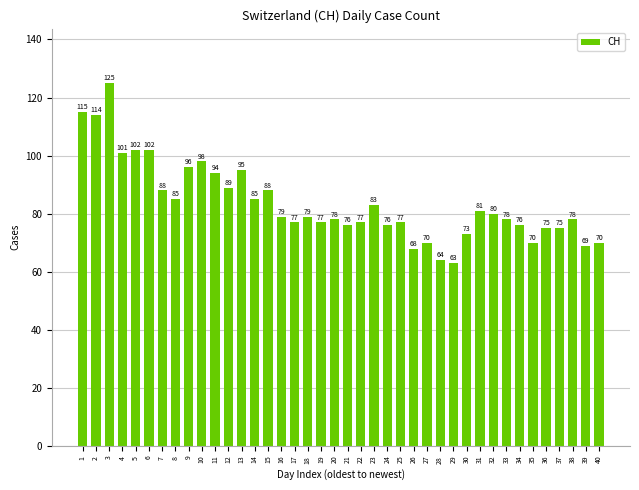

True or false: the data shows 75 at 36.

True